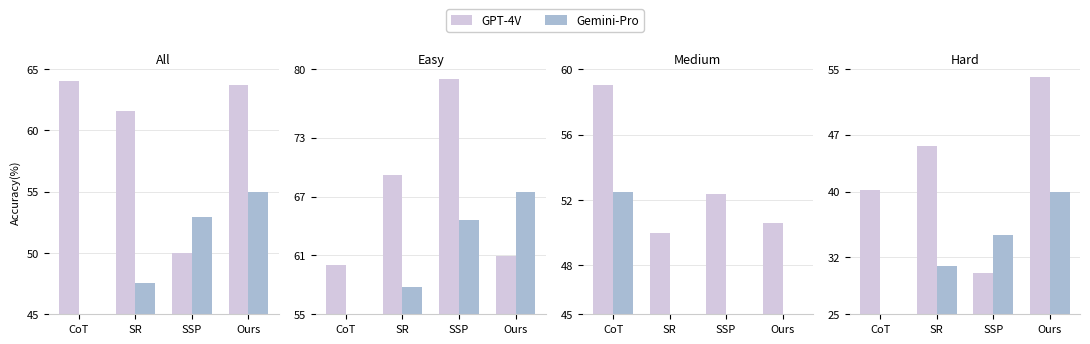

At how many categories does at least one series exceed 42?

2